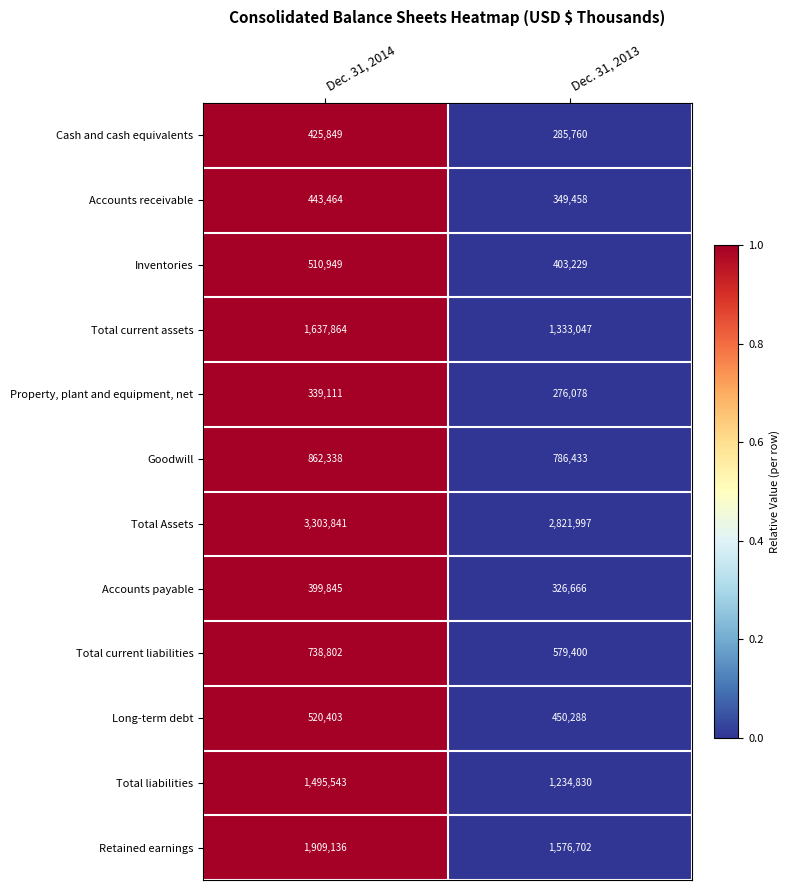

What is the approximate value of Accounts receivable at Dec. 31, 2013, to the nearest 50?

349450